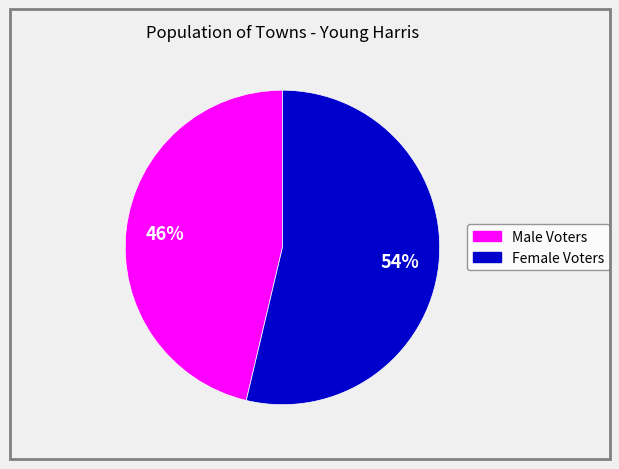

To the nearest percent, what is the average slice percentage?

50%